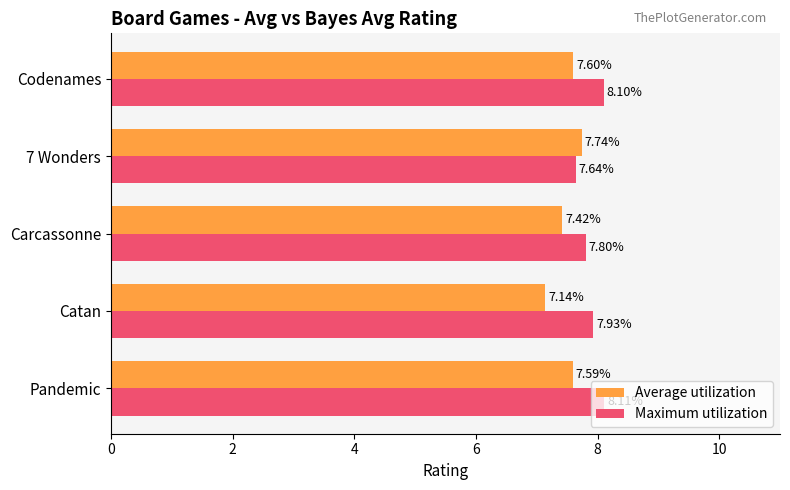

What is the sum of all Average utilization values?

37.5